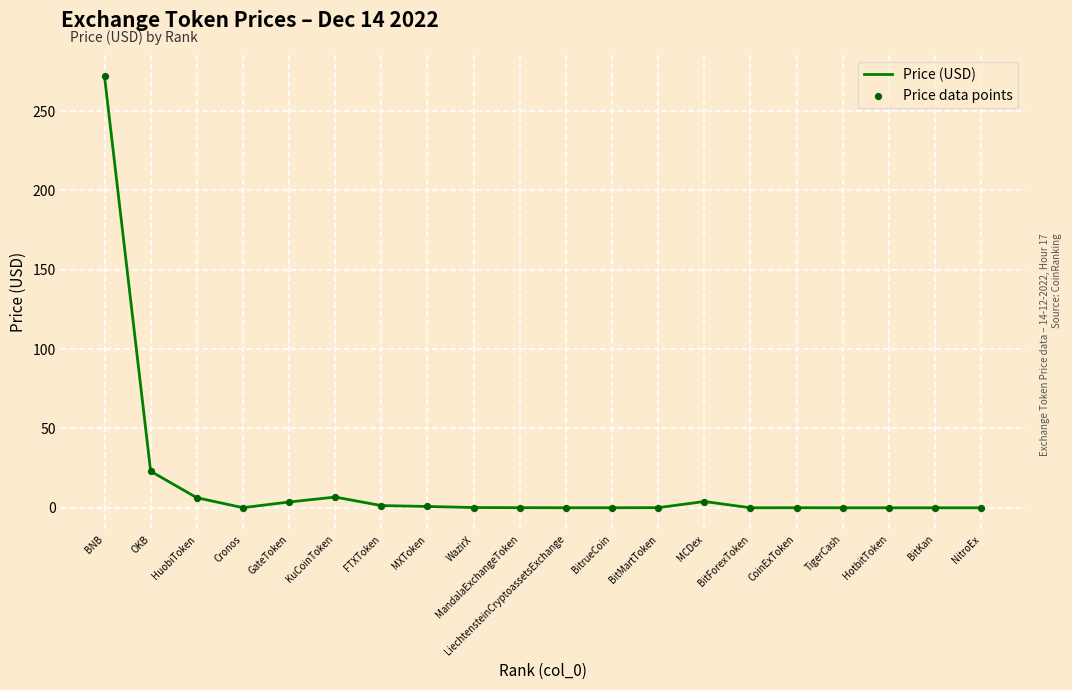

At which category does the chart reach its peak across all series?

BNB